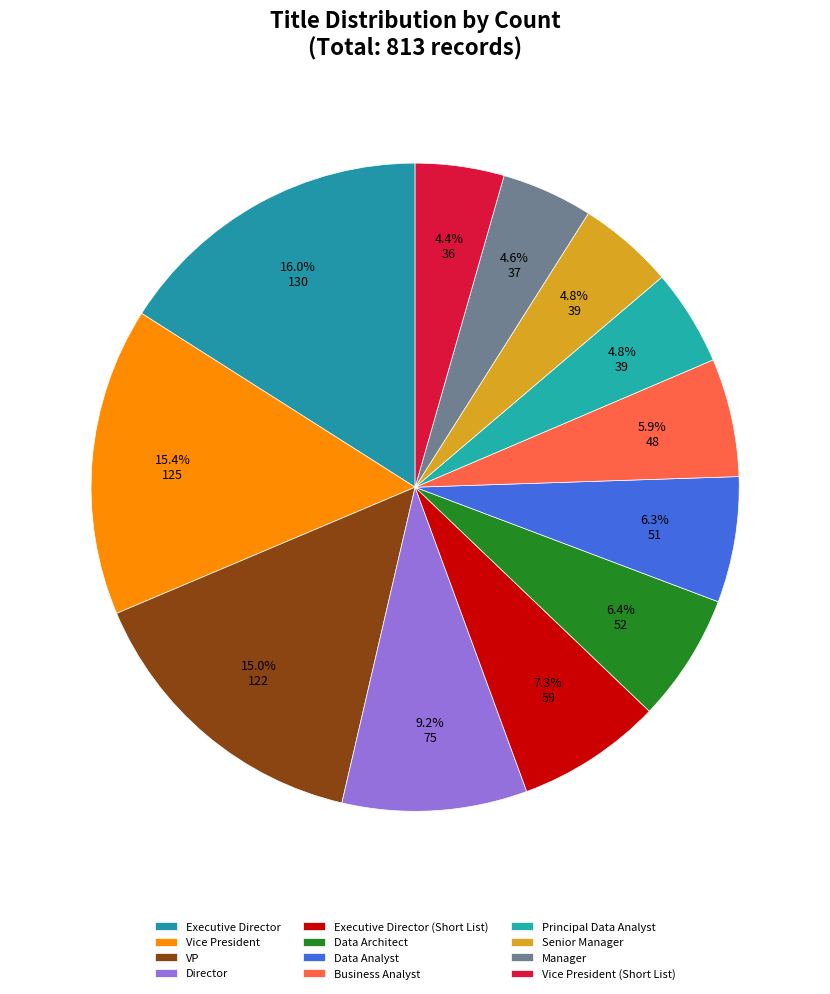

To the nearest percent, what portion does Data Analyst represent?

6%